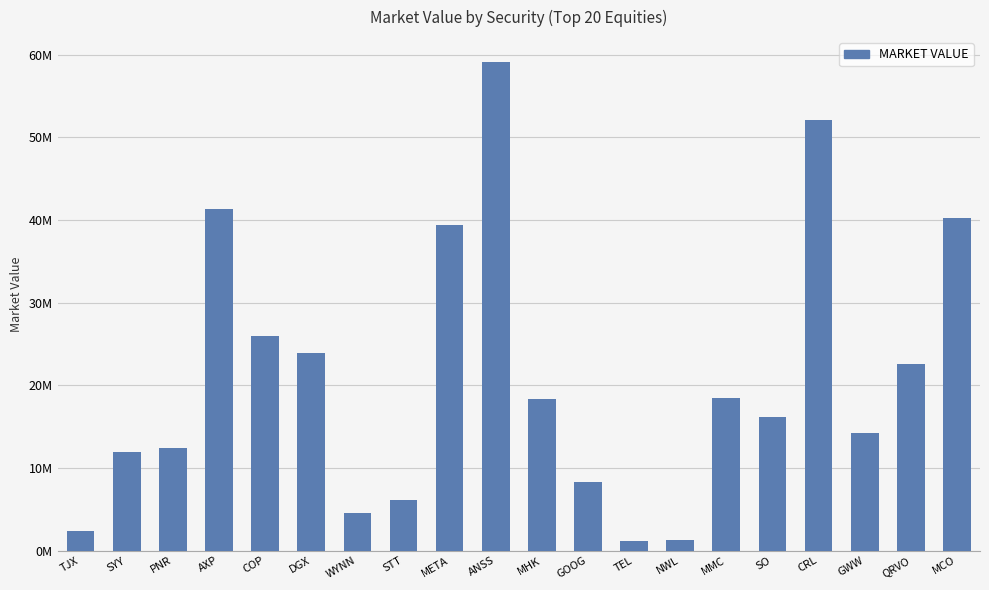

Are the bars horizontal?

No